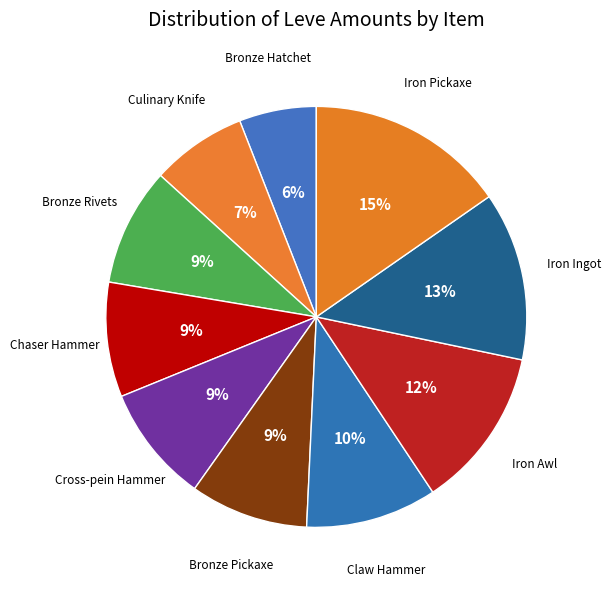

Which slice is the largest?

Iron Pickaxe